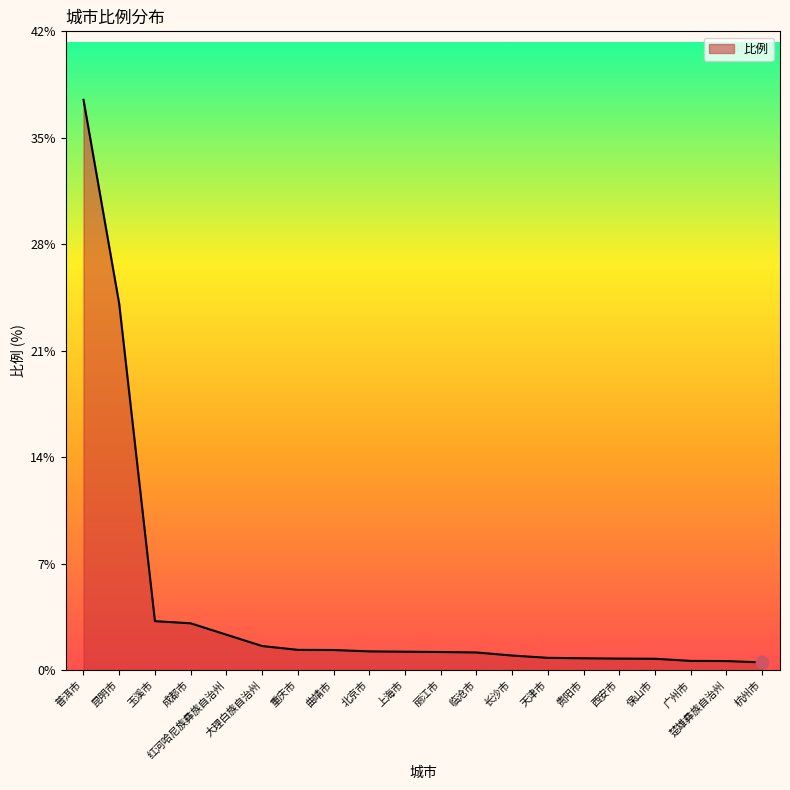

Approximately how many times larger is the value at 楚雄彝族自治州 compared to 上海市?

0.5